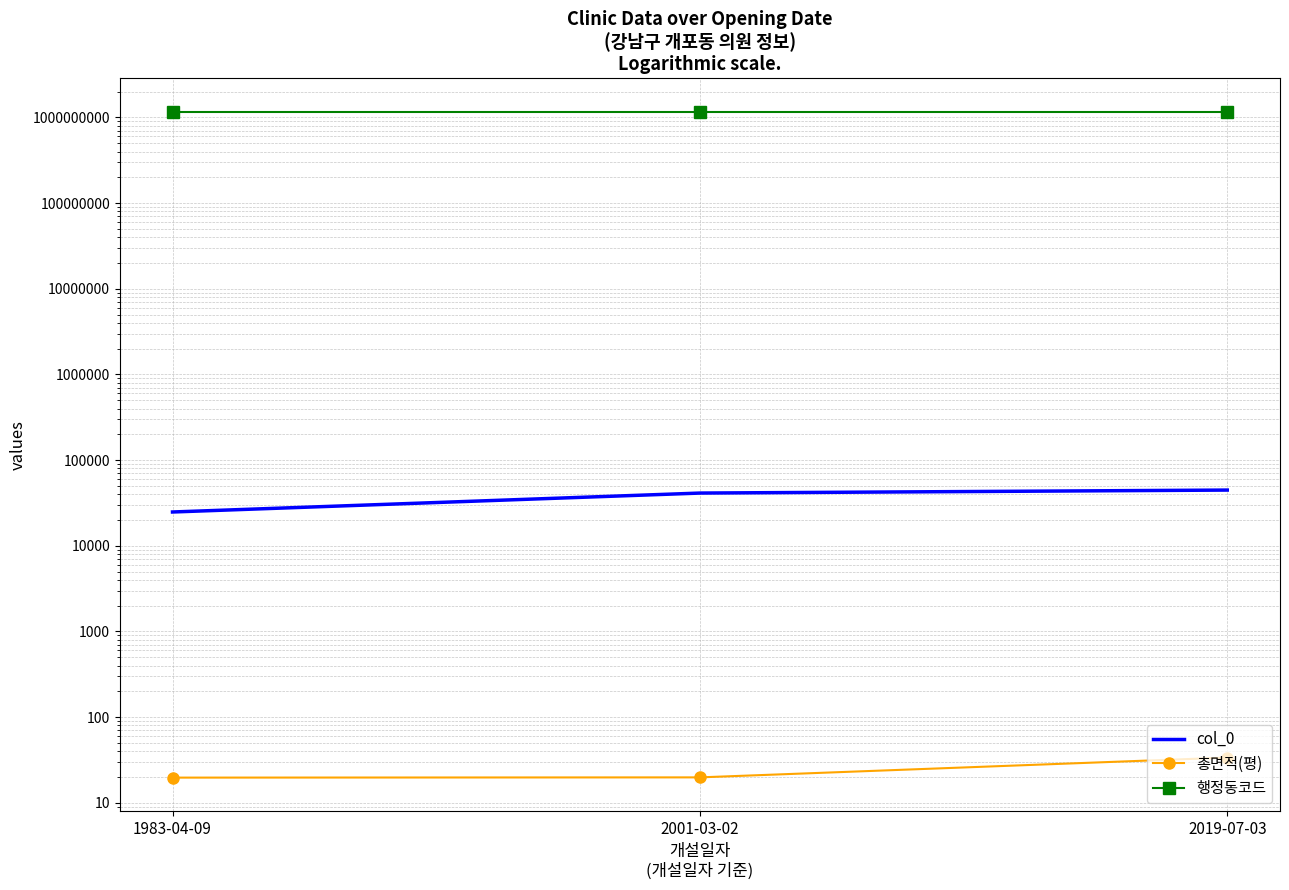

What is the difference between the maximum and minimum values in the col_0 series?

19908.0